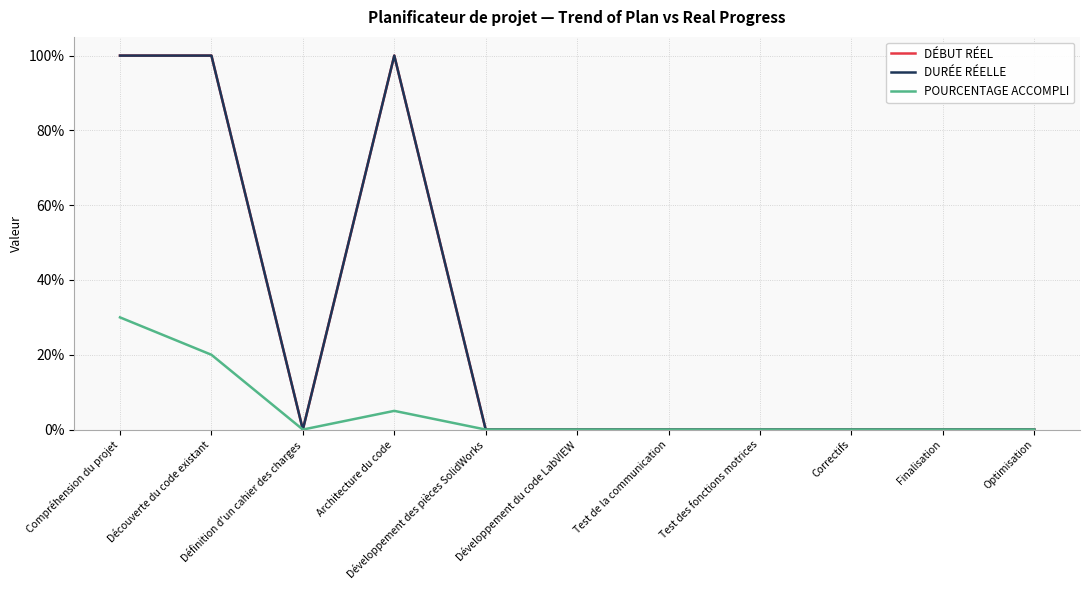

The POURCENTAGE ACCOMPLI series shows 0.1 at Architecture du code. True or false?

False